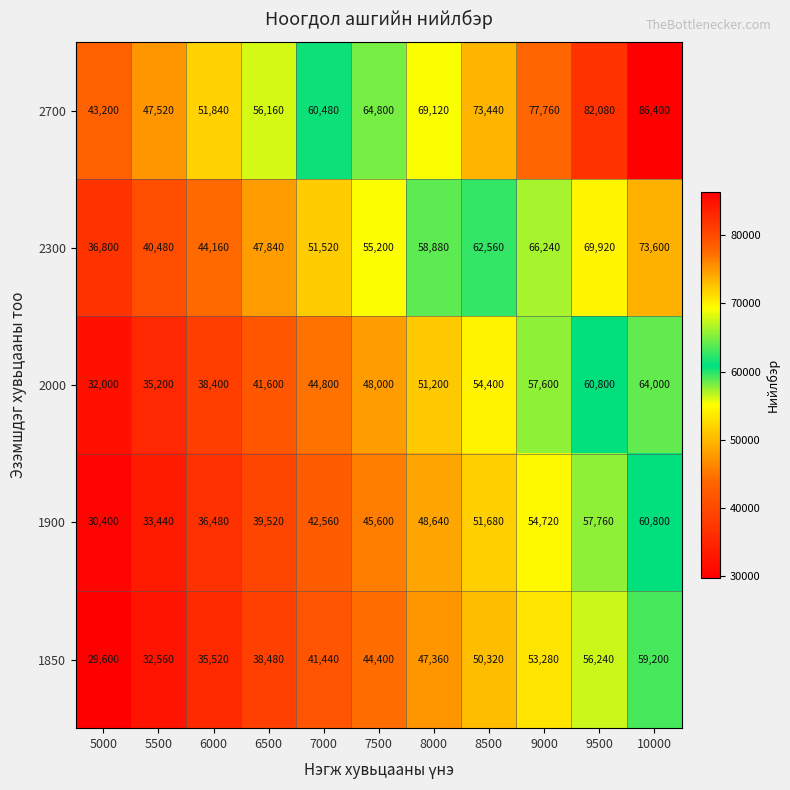

Is it true that 1850 equals 45502 at 5000?

False